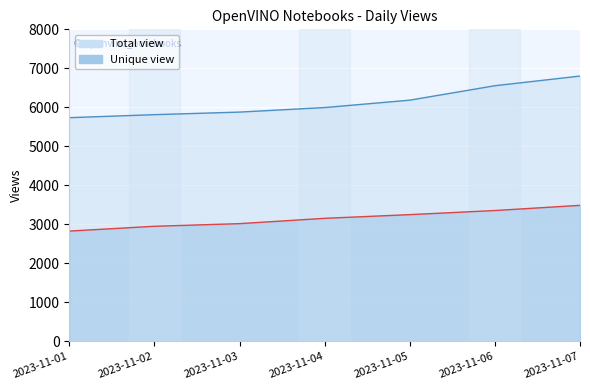

At which label is Unique view closest to 3157?

2023-11-04